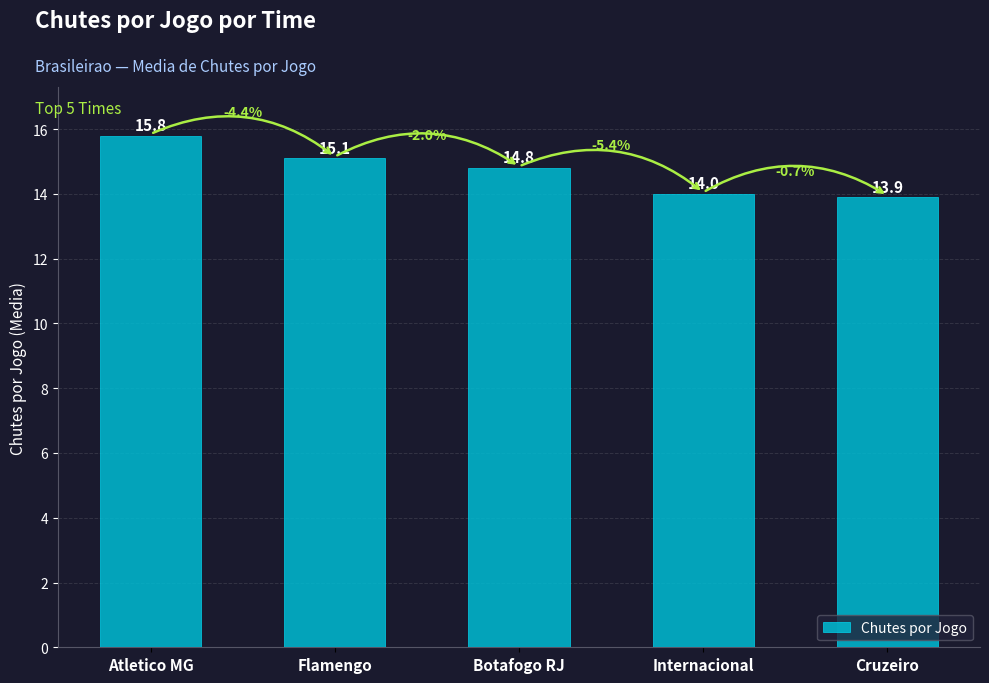

Are the bars grouped side by side (vs. stacked)?

No